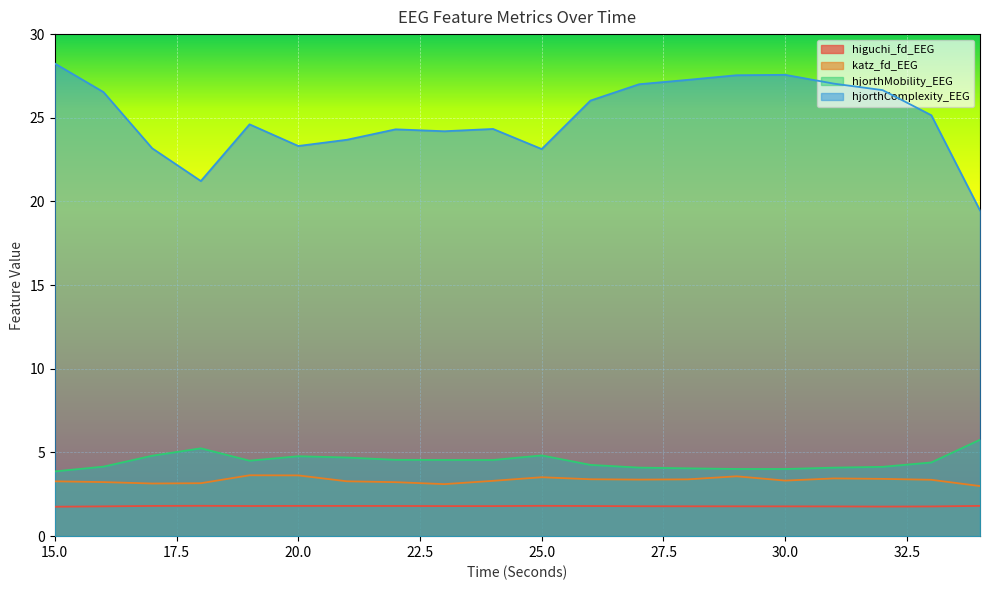

True or false: hjorthMobility_EEG and hjorthComplexity_EEG intersect in this chart.

False